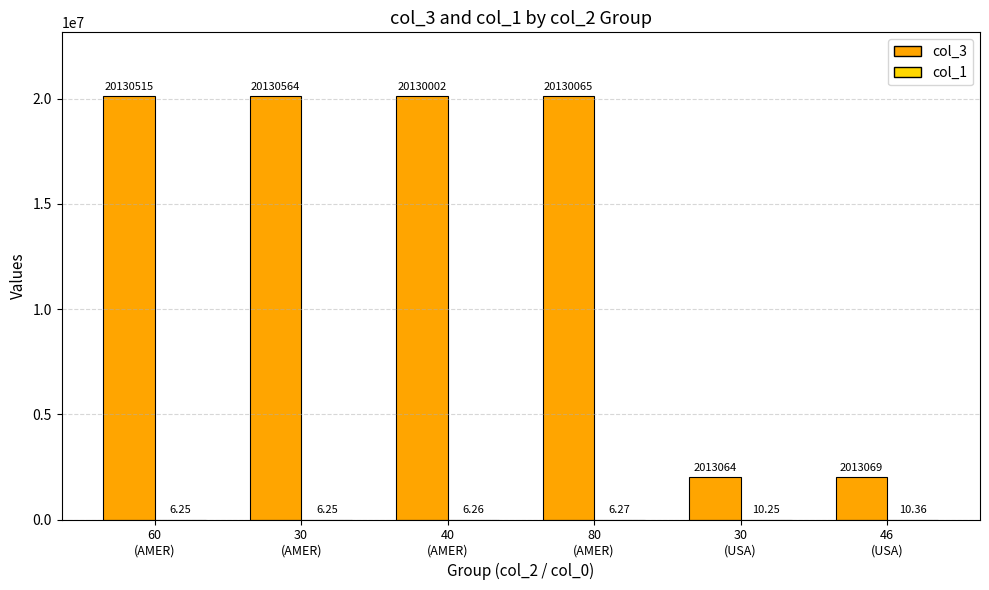

What is the sum of all col_3 values?

84547279.0